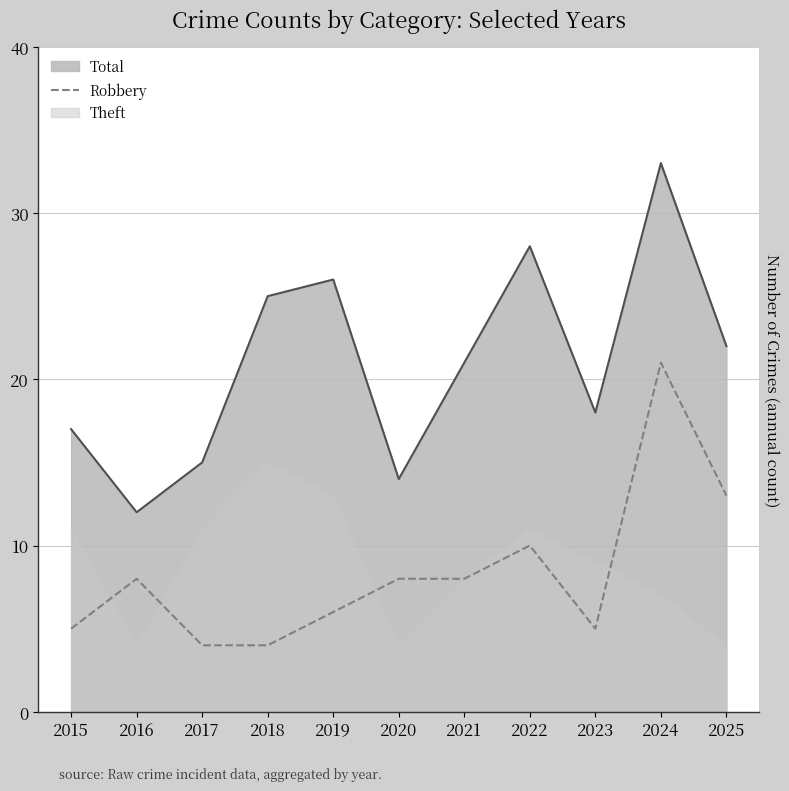

The value of Robbery at 2016 is 3. True or false?

False